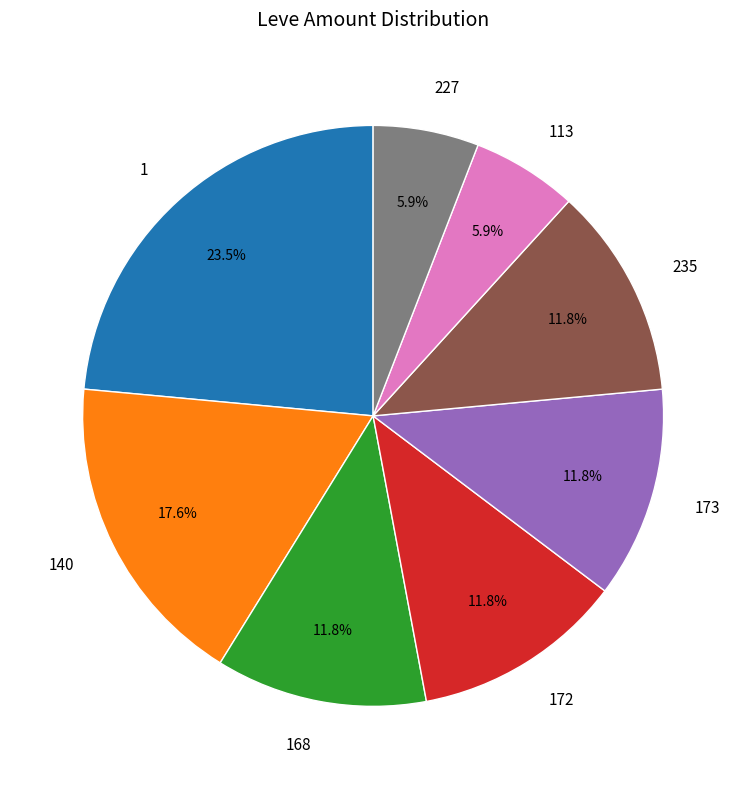

Approximately how many times larger is the value at 113 compared to 140?

0.3